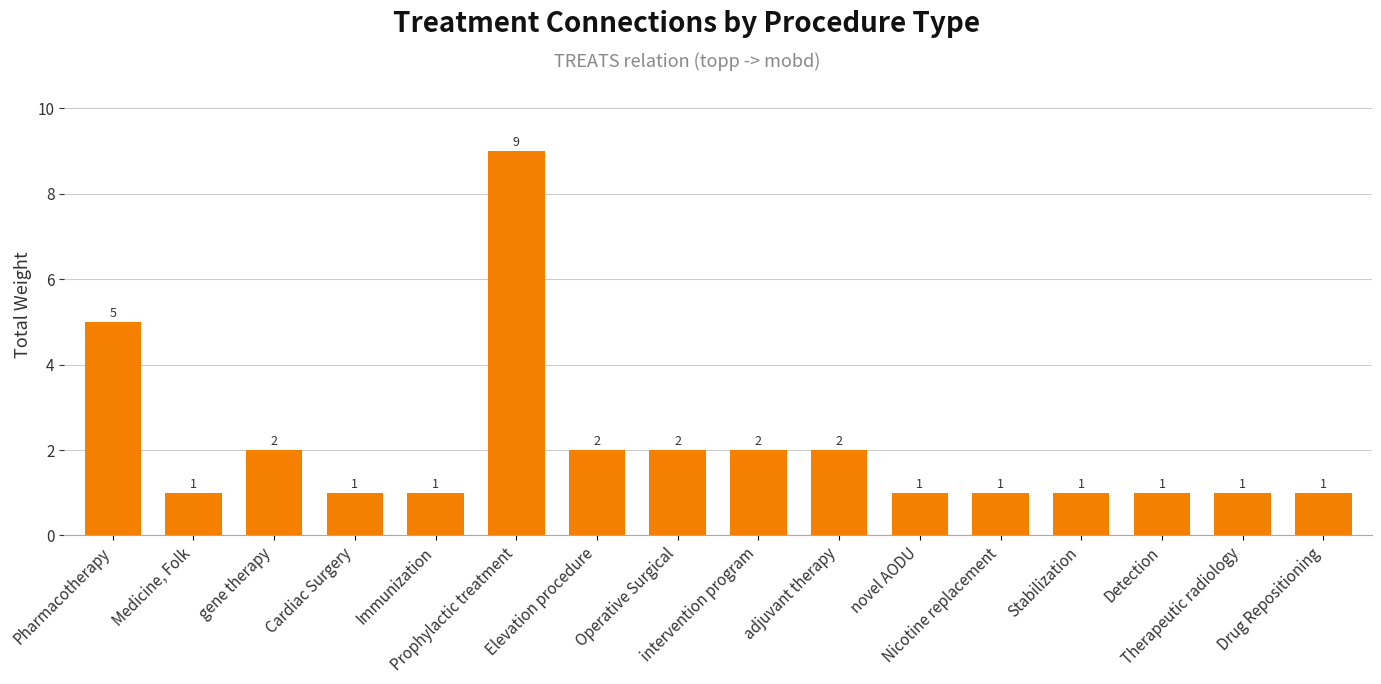

Which label corresponds to the largest value in the chart?

Prophylactic treatment